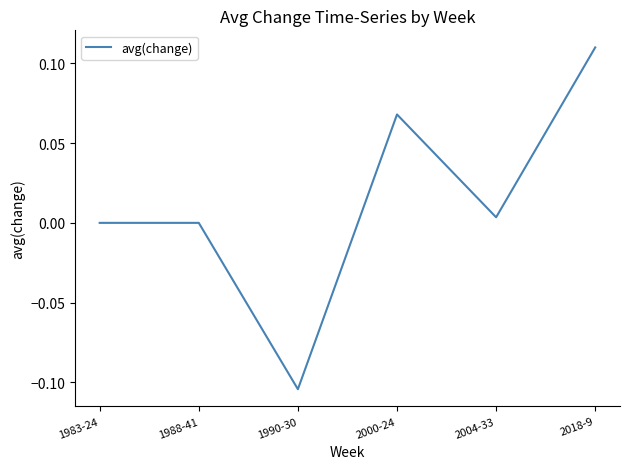

Between 2018-9 and 1983-24, which is larger?

2018-9